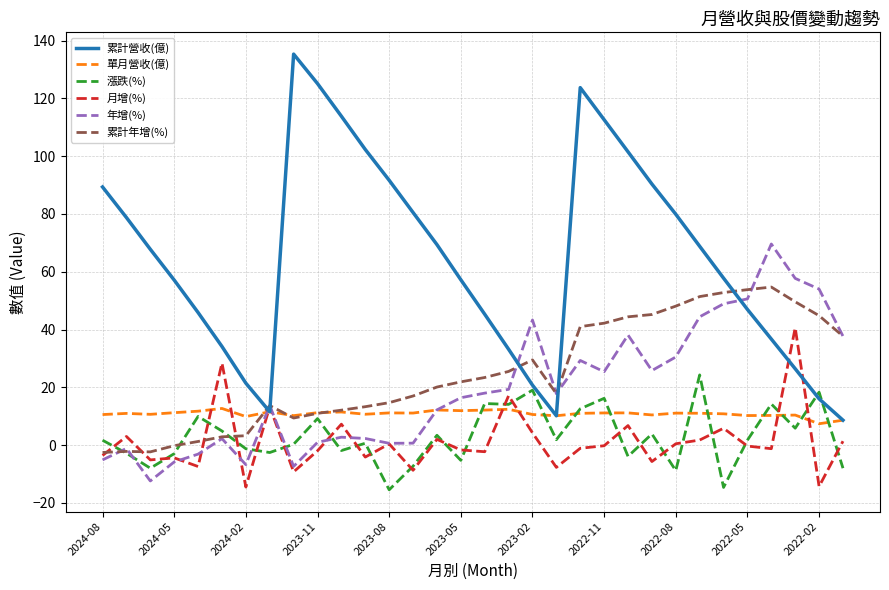

Which series has the widest spread of values?

累計營收(億)